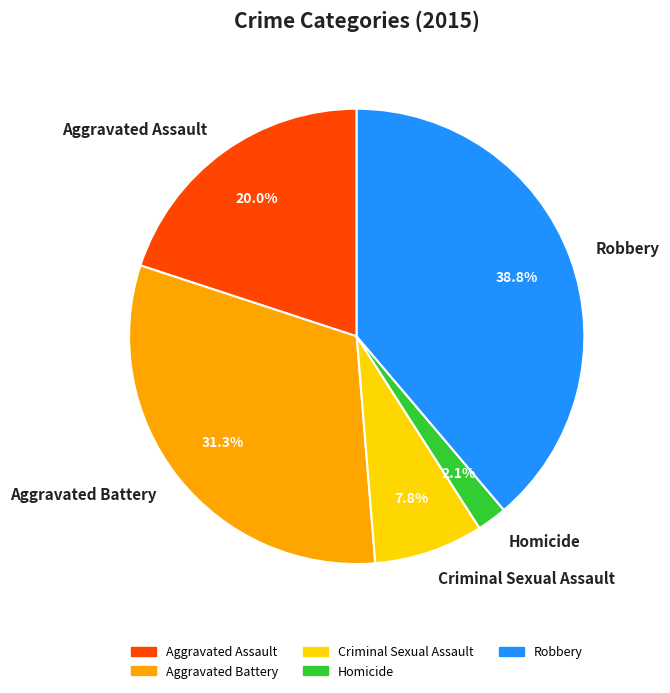

How many slices are in this pie chart?

5